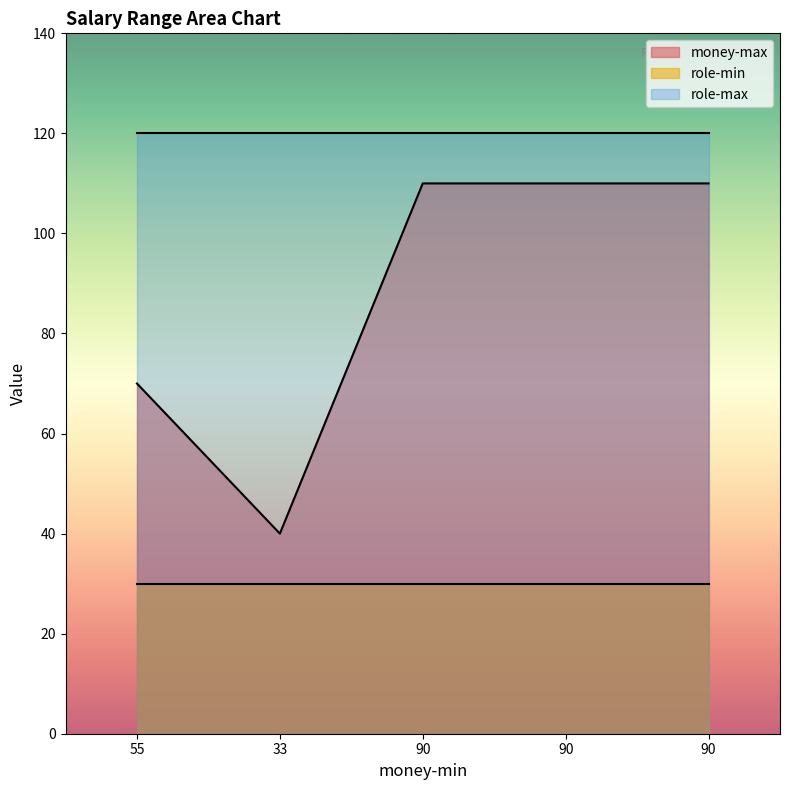

What is the value of the money-max point at the 2nd from the left?

40